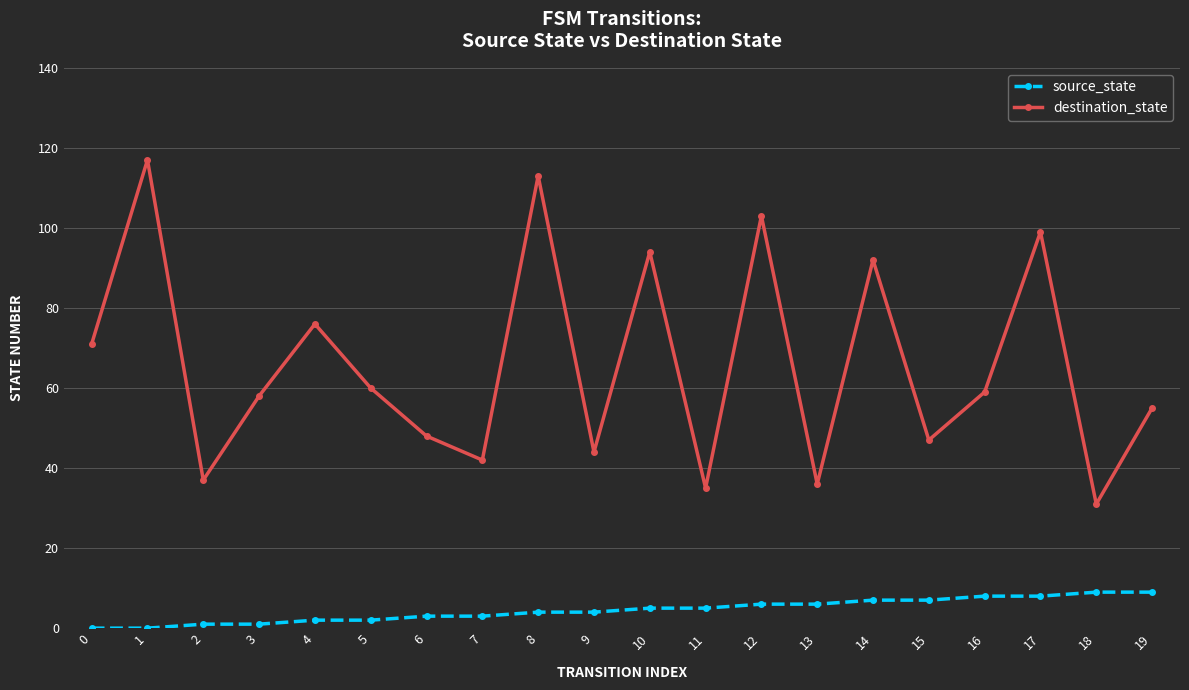

Reading right to left, transcribe all the data shown in this chart.

source_state: 19=9	18=9	17=8	16=8	15=7	14=7	13=6	12=6	11=5	10=5	9=4	8=4	7=3	6=3	5=2	4=2	3=1	2=1	1=0	0=0
destination_state: 19=55	18=31	17=99	16=59	15=47	14=92	13=36	12=103	11=35	10=94	9=44	8=113	7=42	6=48	5=60	4=76	3=58	2=37	1=117	0=71